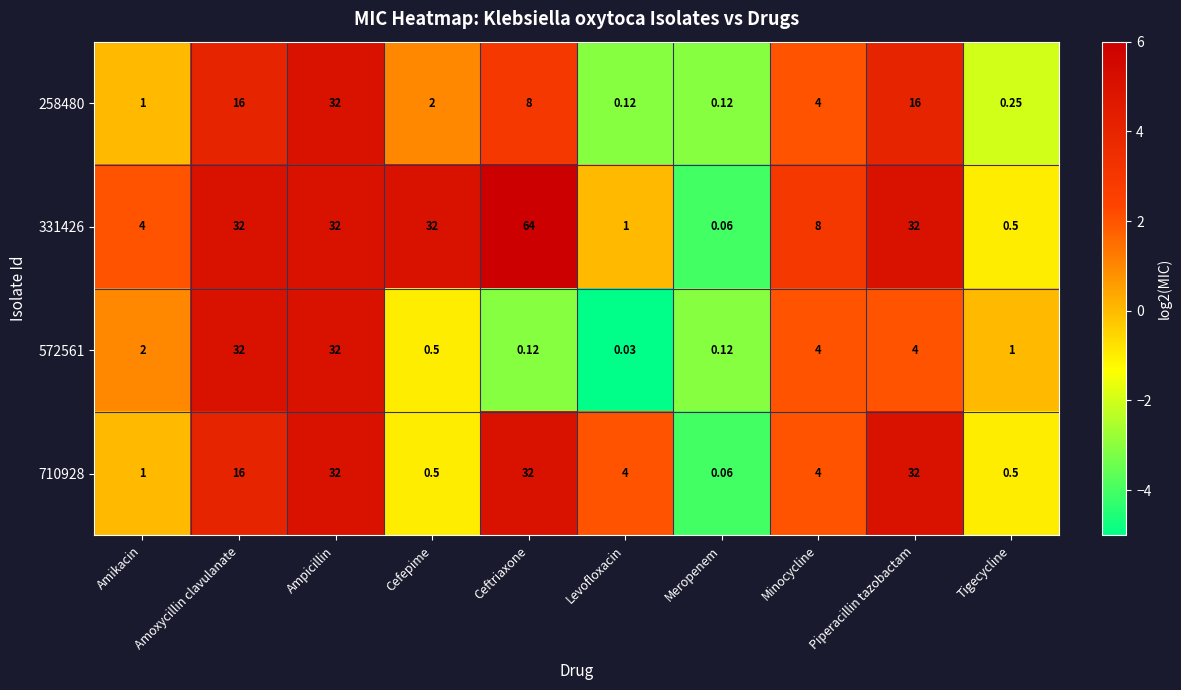

Where does the 710928 series first go above 4?

Amoxycillin clavulanate